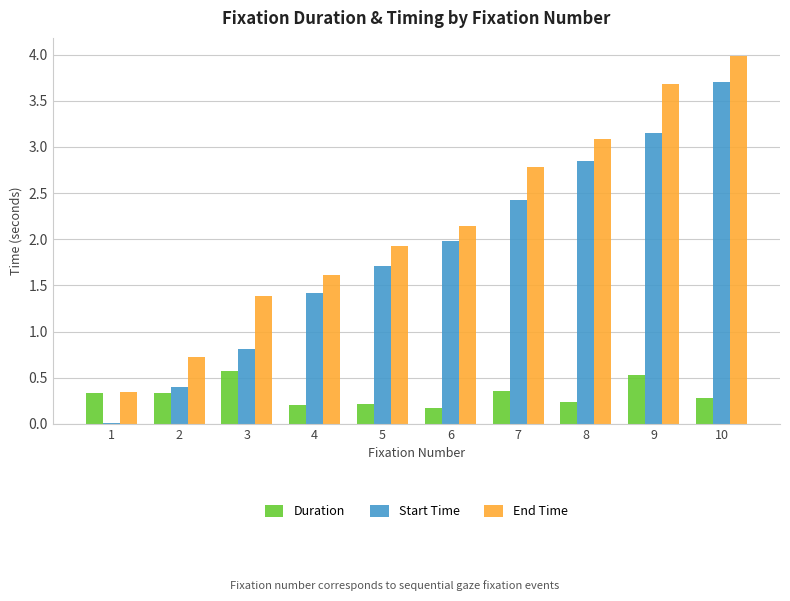

At which label does Duration reach its peak?

3